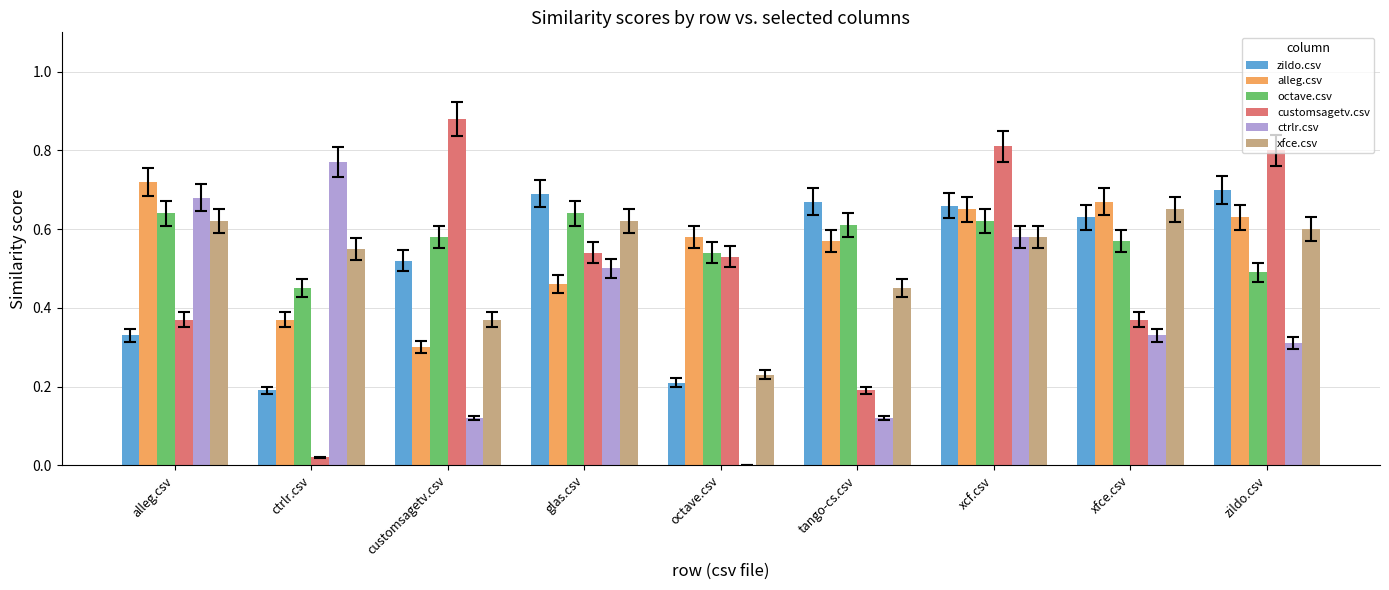

What is the sum of all customsagetv.csv values?

4.5